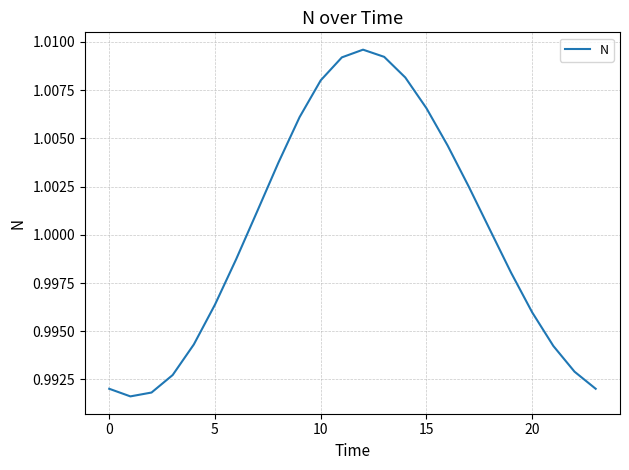

True or false: the data has more than 0 interior local peaks.

True